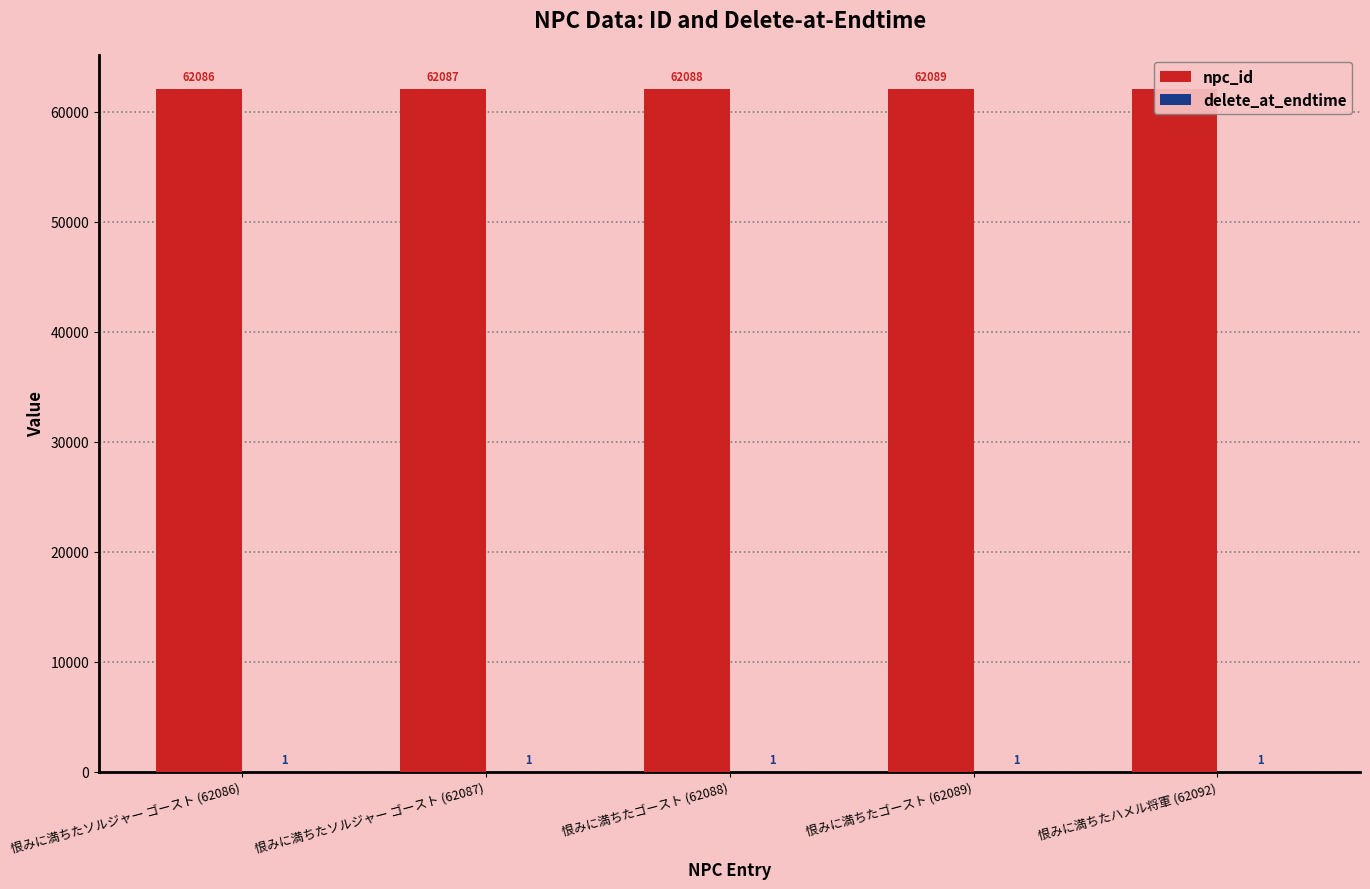

What position from the left is 恨みに満ちたソルジャー ゴースト (62086)?

1